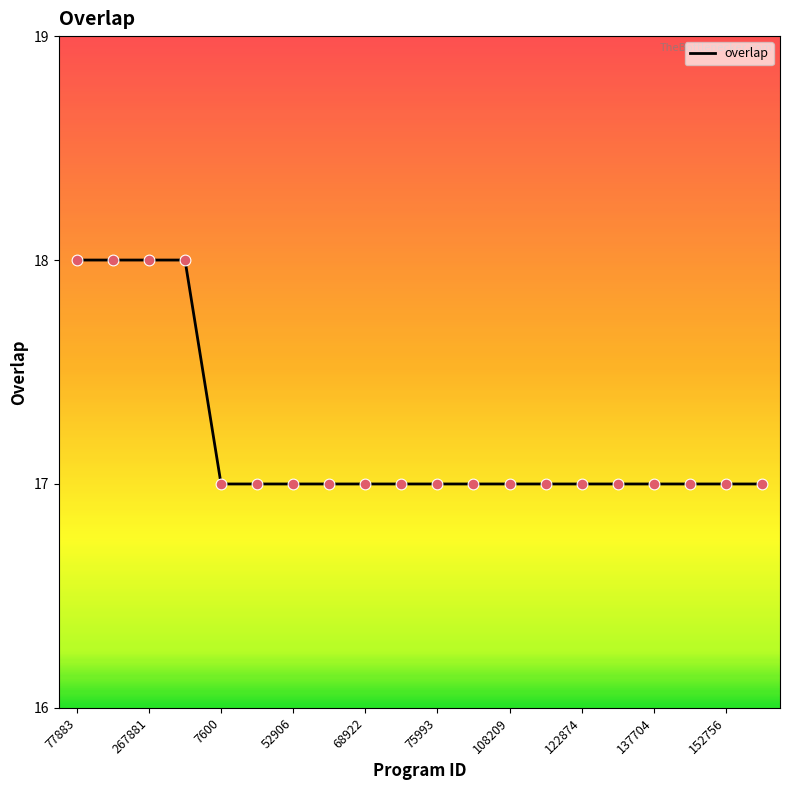

What is the smallest value displayed?

17